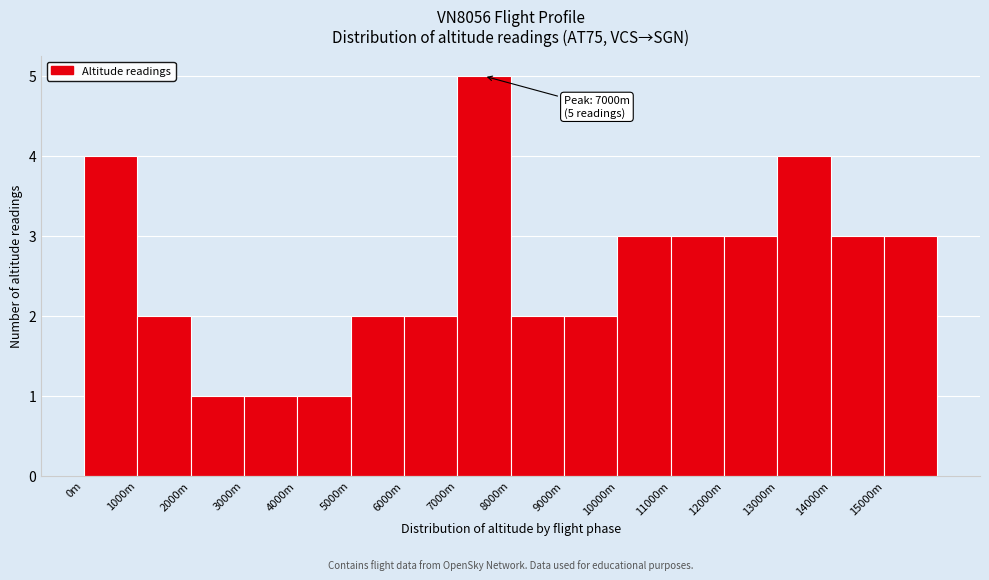

Reading right to left, what are all the values shown in this chart?

3	3	4	3	3	3	2	2	5	2	2	1	1	1	2	4